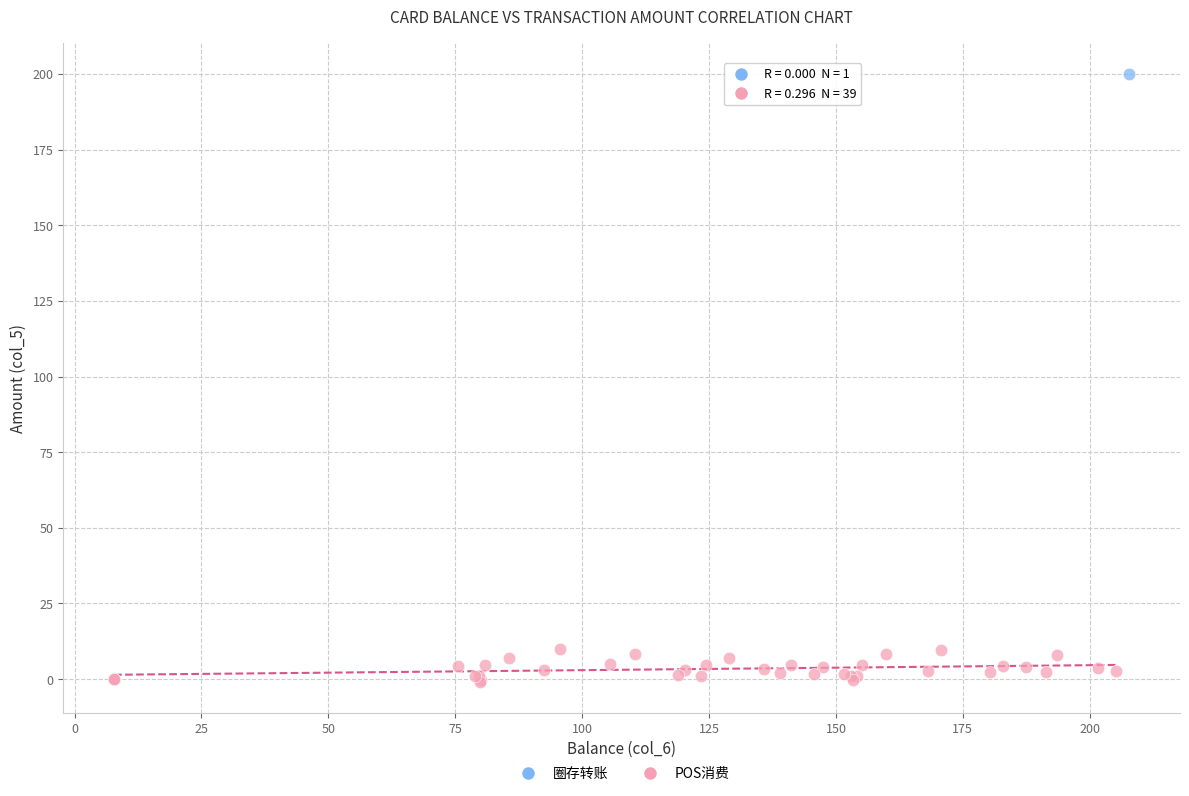

What are all the series names shown in the legend?

圈存转账, POS消费